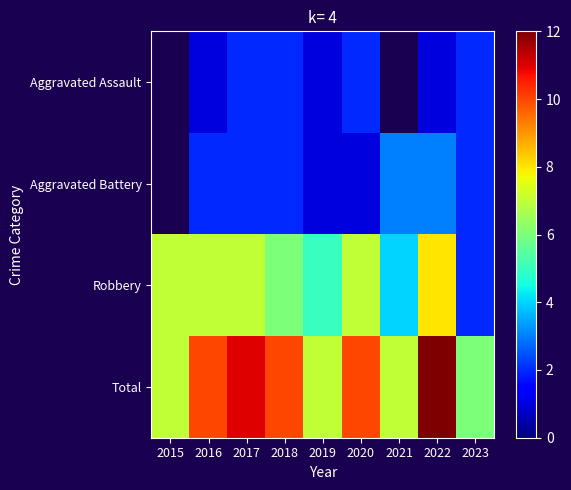

What is the difference between the second highest and second lowest values in the Total series?

4.0